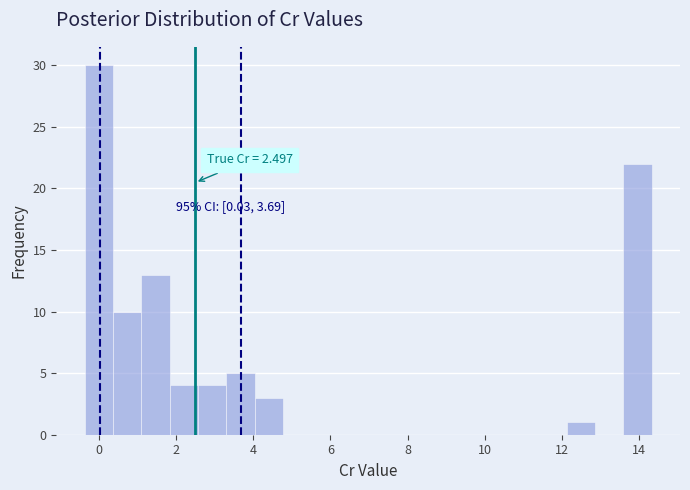

Around what value on the x-axis is the tallest bar? Give the approximate position of its centre, as read against the axis.

0.0